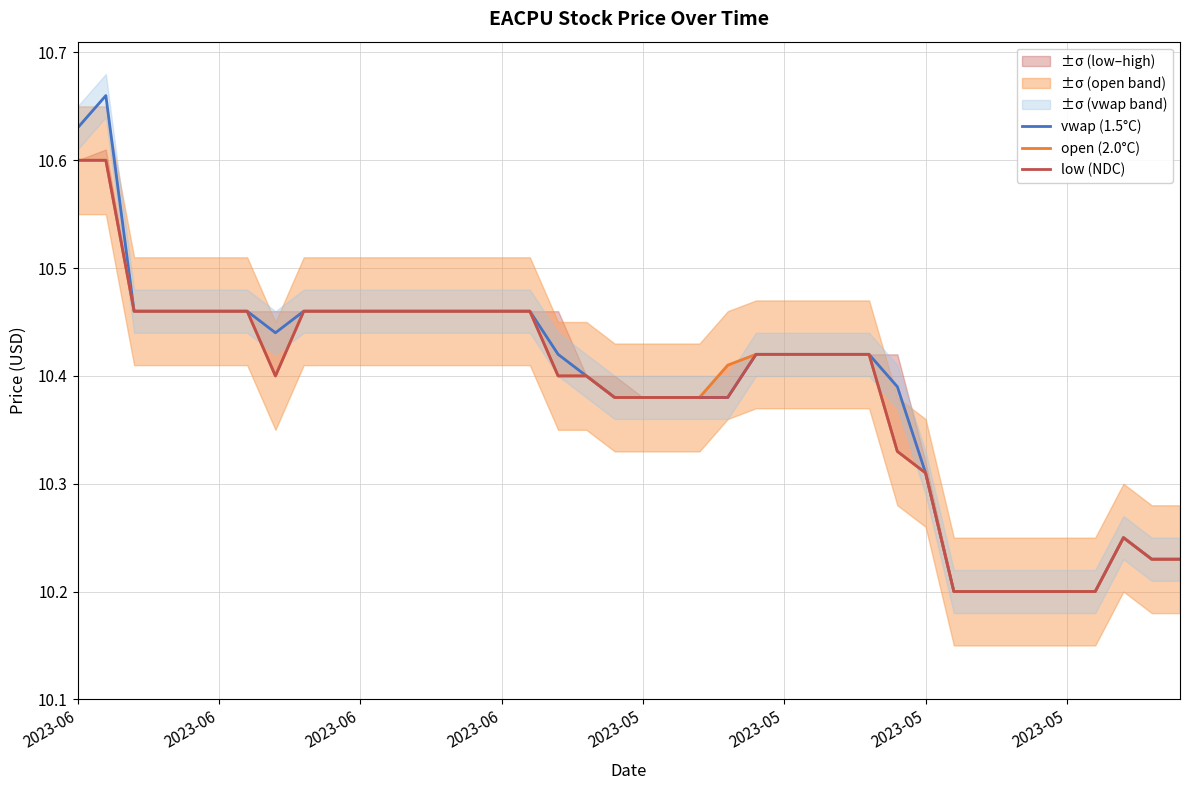

What is the value of the vwap (1.5°C) point at the 36th from the left?

10.2